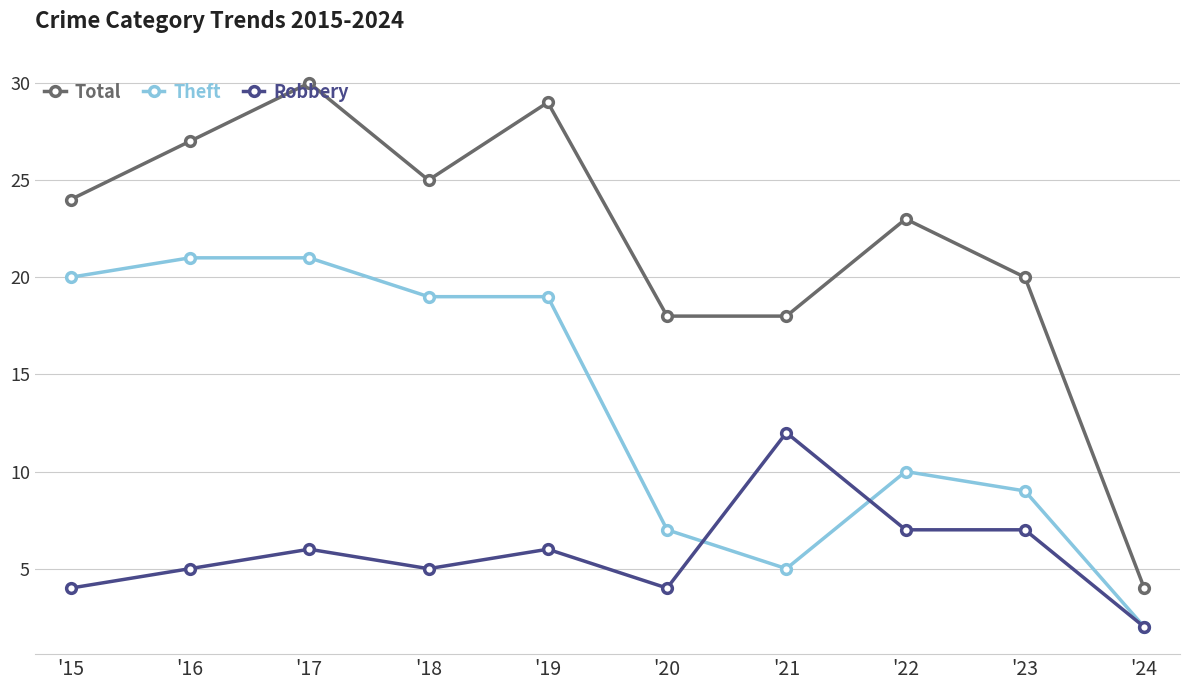

Rank the series by their average value, from highest to lowest.

Total, Theft, Robbery